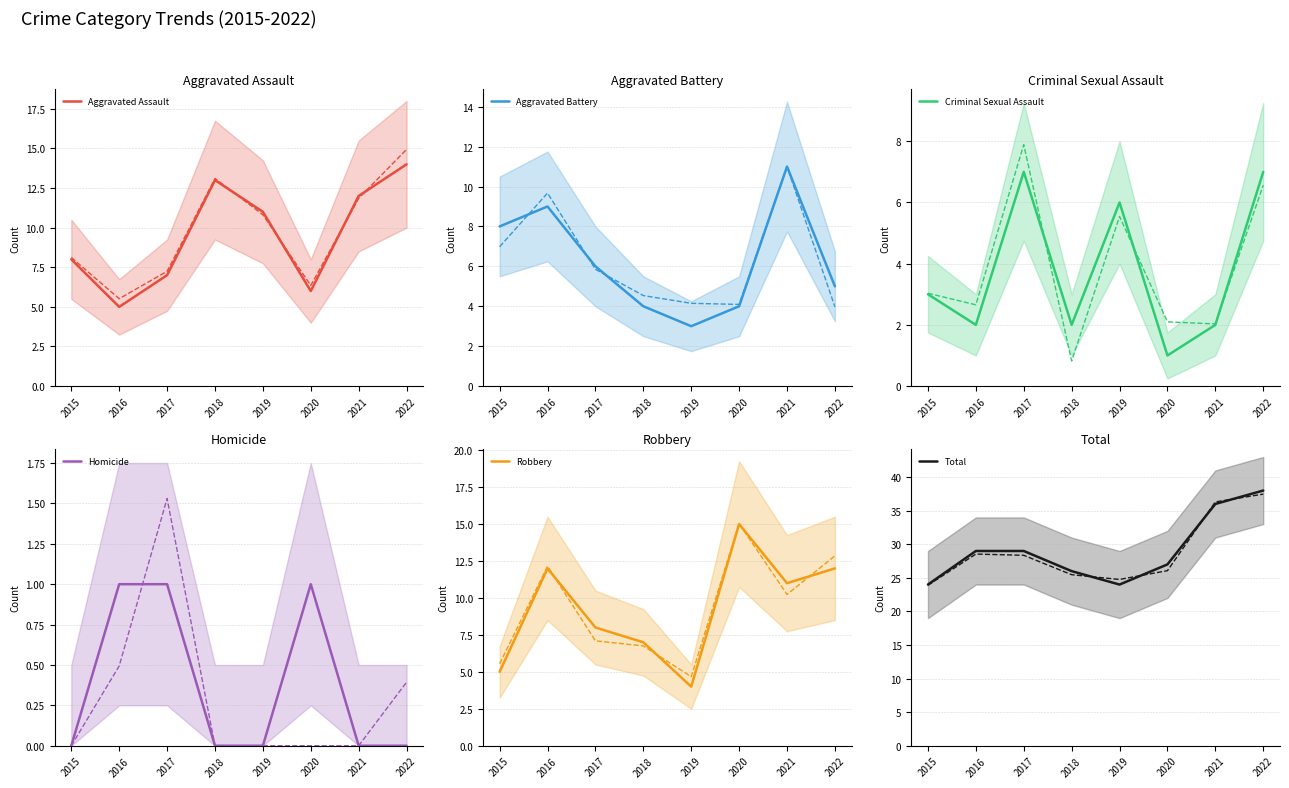

Reading left to right, what are all the values shown in this chart?

Aggravated Assault: 2015=8	2016=5	2017=7	2018=13	2019=11	2020=6	2021=12	2022=14
Aggravated Battery: 2015=8	2016=9	2017=6	2018=4	2019=3	2020=4	2021=11	2022=5
Criminal Sexual Assault: 2015=3	2016=2	2017=7	2018=2	2019=6	2020=1	2021=2	2022=7
Homicide: 2015=0	2016=1	2017=1	2018=0	2019=0	2020=1	2021=0	2022=0
Robbery: 2015=5	2016=12	2017=8	2018=7	2019=4	2020=15	2021=11	2022=12
Total: 2015=24	2016=29	2017=29	2018=26	2019=24	2020=27	2021=36	2022=38